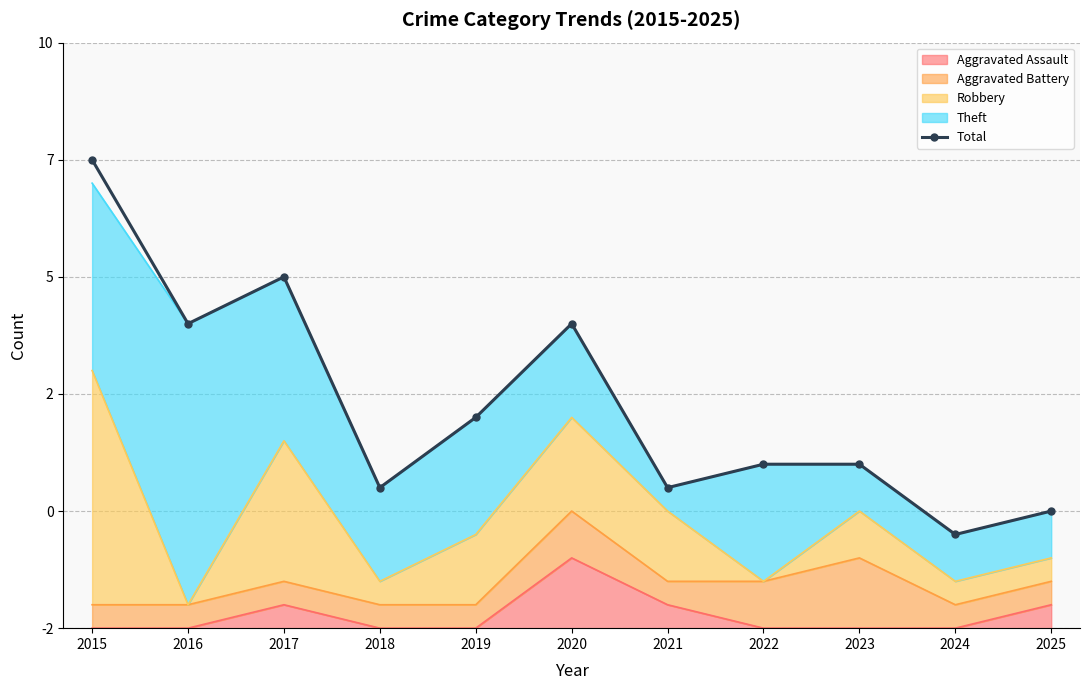

At which category does the data reach its first local peak?

2017